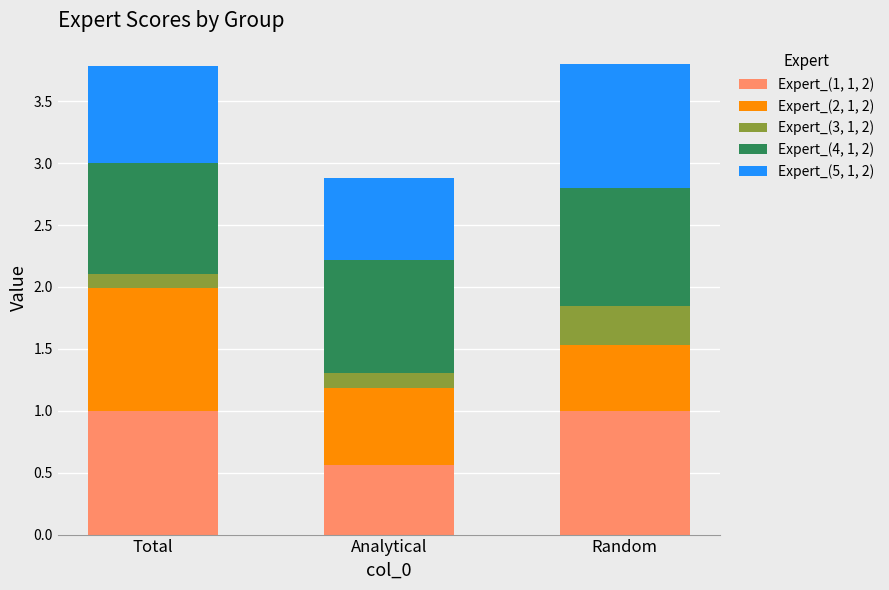

What is the total value across all series at Random?

3.8